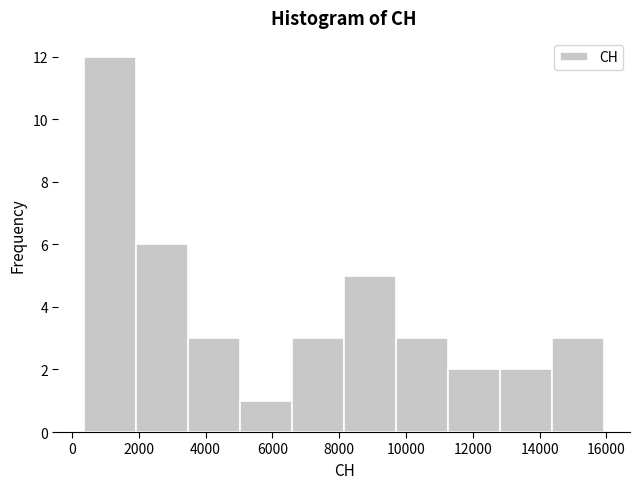

Which range on the x-axis has the tallest bar?

400 to 2000